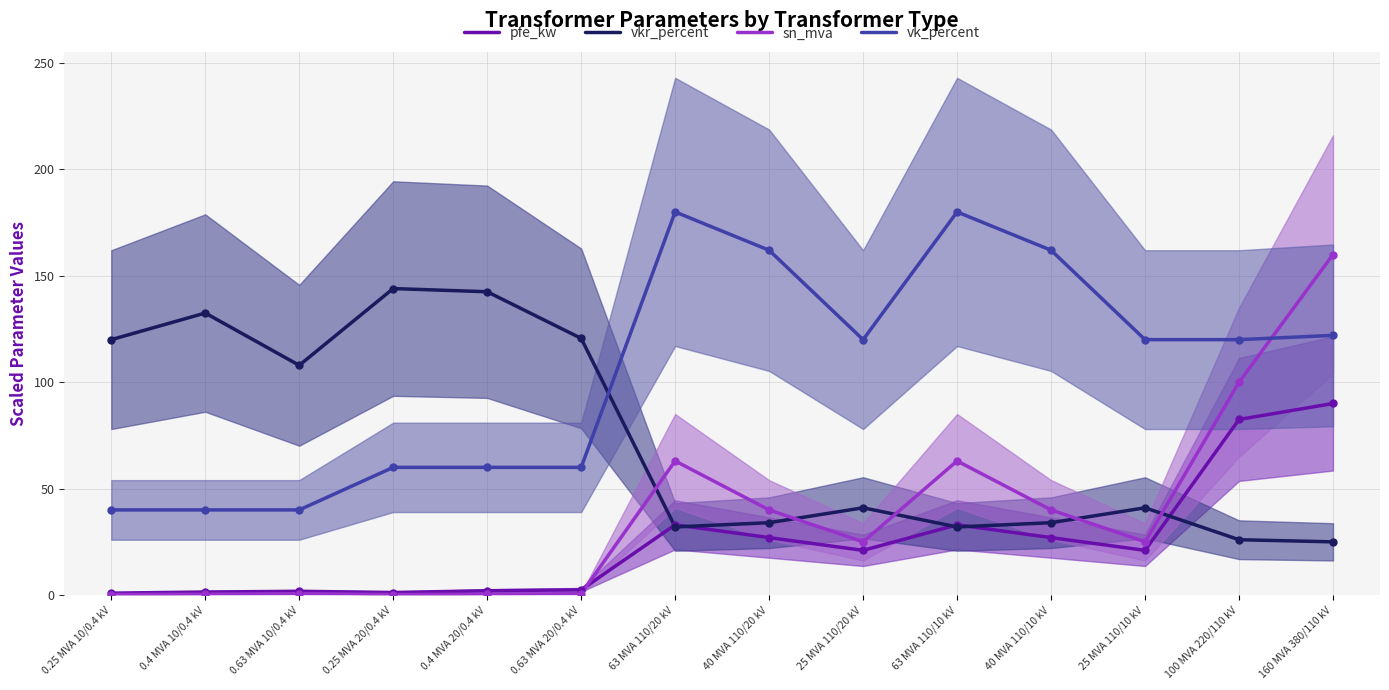

At which category is the sum across all series the highest?

160 MVA 380/110 kV